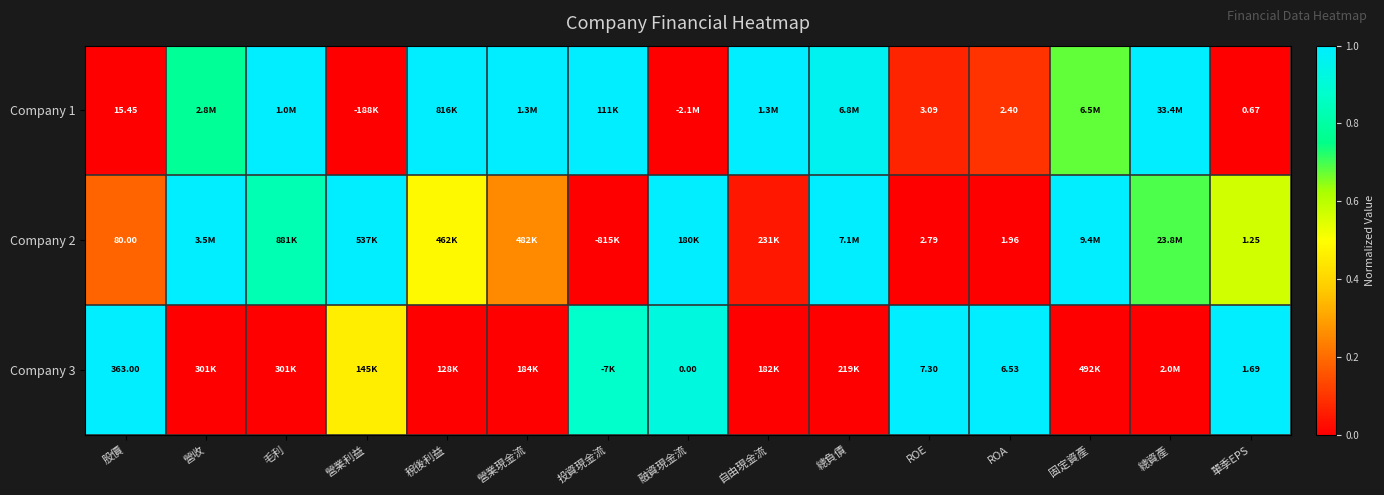

At how many categories does at least one series exceed 0?

15